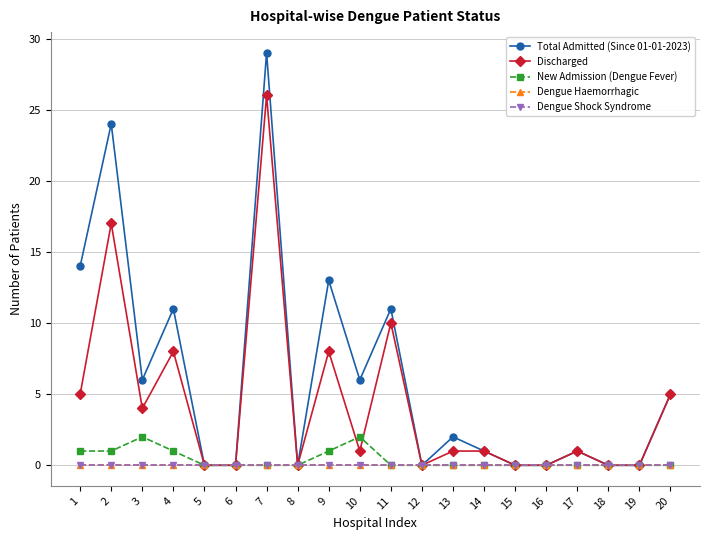

Does the chart have visible grid lines?

Yes